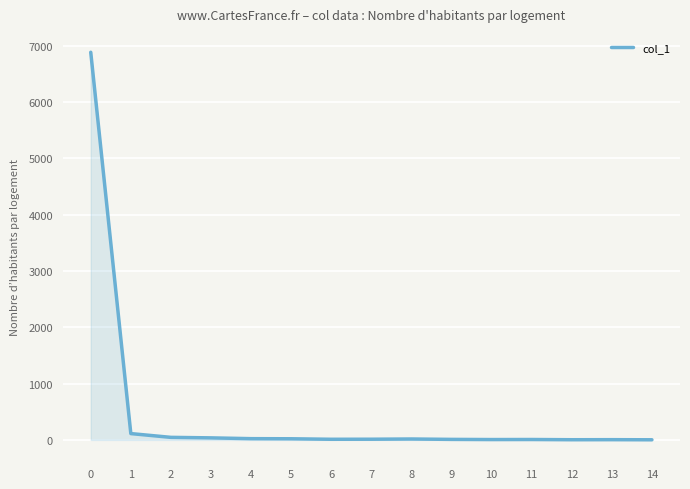

What is the difference between the maximum and minimum values?

6880